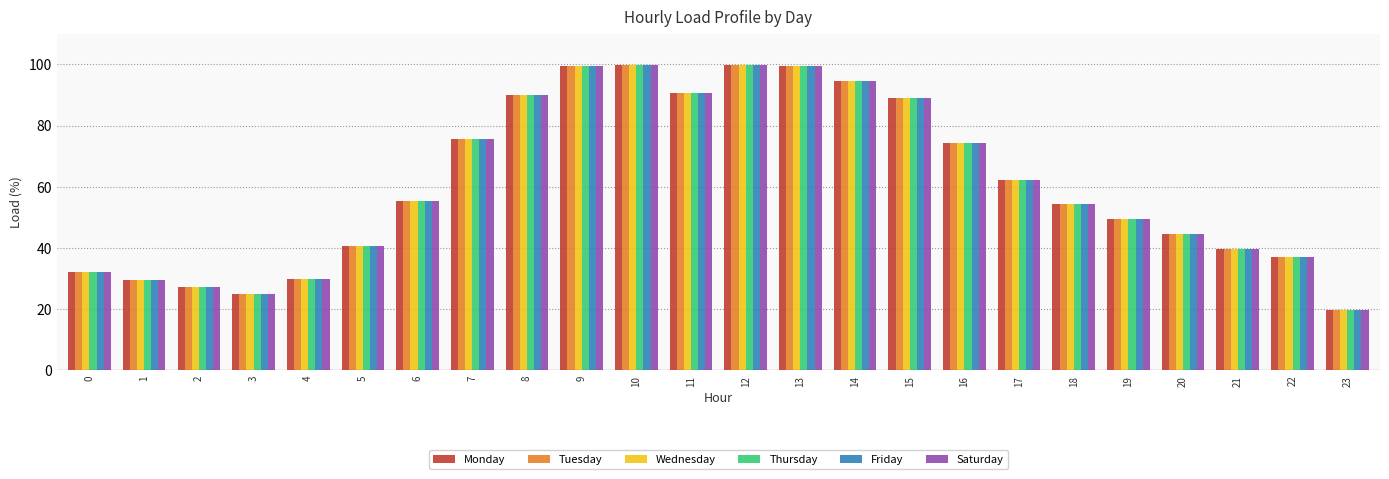

The value of Saturday at 1 is 29.5. True or false?

True